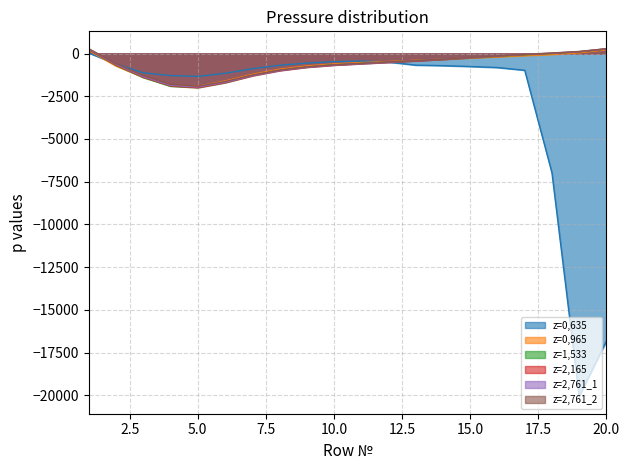

True or false: z=1,533 has more than 1 interior local peaks.

False